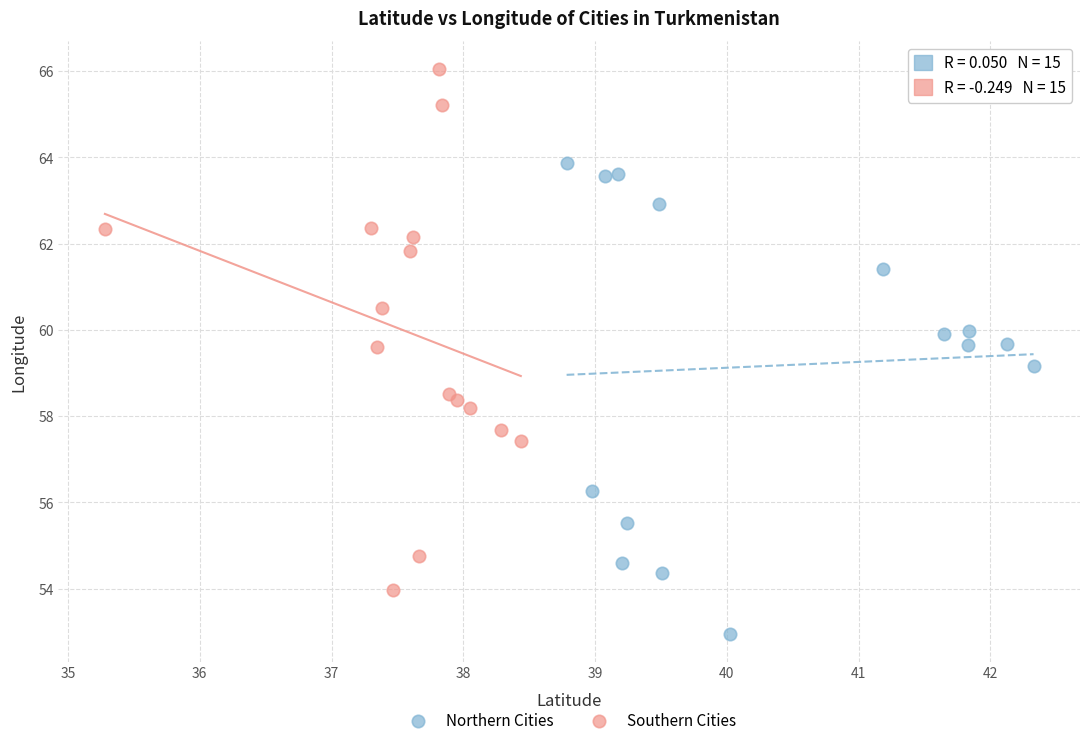

Which series contains the lowest Y value?

Northern Cities